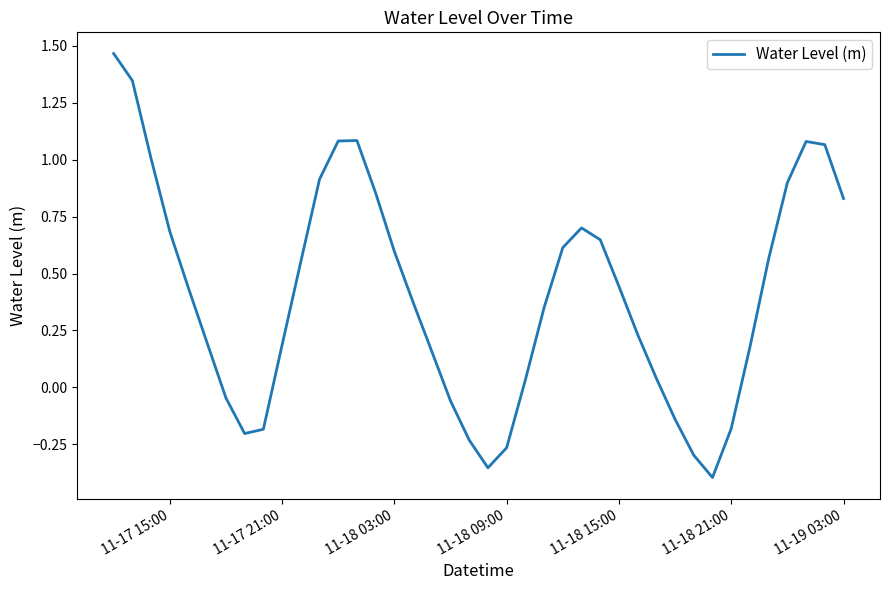

What is the difference between the maximum and minimum values?

1.9